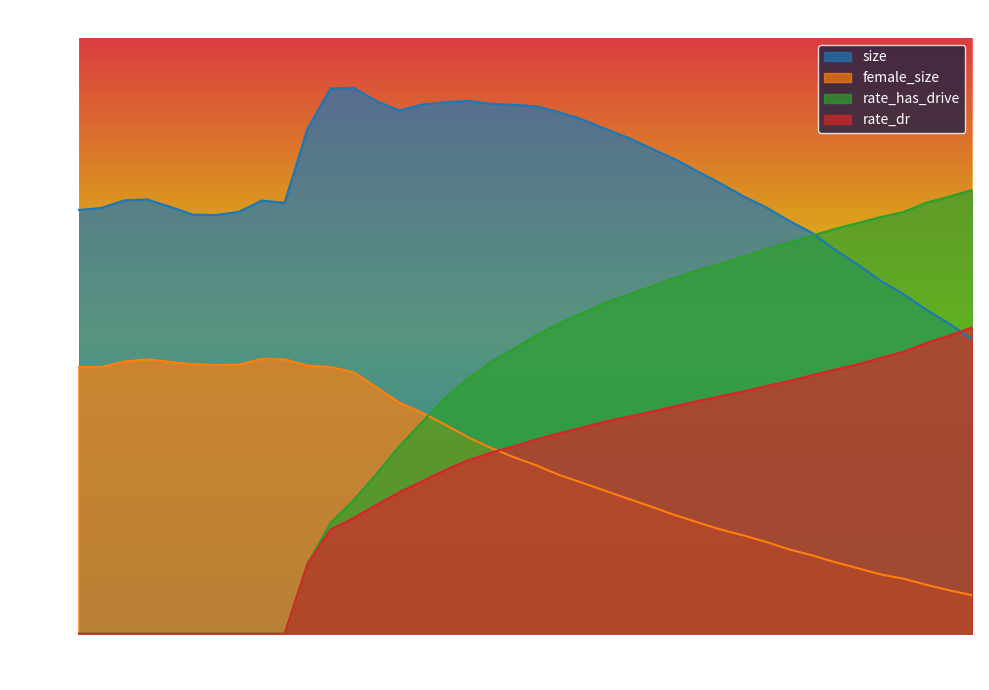

Reading left to right, extract all data points from this chart.

size: 0.8	0.8	0.8	0.8	0.8	0.8	0.8	0.8	0.8	0.8	0.9	1.0	1.0	1.0	1.0	1.0	1.0	1.0	1.0	1.0	1.0	1.0	0.9	0.9	0.9	0.9	0.9	0.9	0.8	0.8	0.8	0.8	0.7	0.7	0.7	0.7	0.6	0.6	0.6	0.5
female_size: 0.5	0.5	0.5	0.5	0.5	0.5	0.5	0.5	0.5	0.5	0.5	0.5	0.5	0.5	0.4	0.4	0.4	0.4	0.3	0.3	0.3	0.3	0.3	0.3	0.2	0.2	0.2	0.2	0.2	0.2	0.2	0.2	0.1	0.1	0.1	0.1	0.1	0.1	0.1	0.1
rate_dr: 0.0	0.0	0.0	0.0	0.0	0.0	0.0	0.0	0.0	0.0	0.1	0.2	0.2	0.2	0.3	0.3	0.3	0.3	0.3	0.3	0.4	0.4	0.4	0.4	0.4	0.4	0.4	0.4	0.4	0.4	0.5	0.5	0.5	0.5	0.5	0.5	0.5	0.5	0.6	0.6
rate_has_drive: 0.0	0.0	0.0	0.0	0.0	0.0	0.0	0.0	0.0	0.0	0.1	0.2	0.2	0.3	0.3	0.4	0.4	0.5	0.5	0.5	0.6	0.6	0.6	0.6	0.6	0.6	0.7	0.7	0.7	0.7	0.7	0.7	0.7	0.7	0.8	0.8	0.8	0.8	0.8	0.8